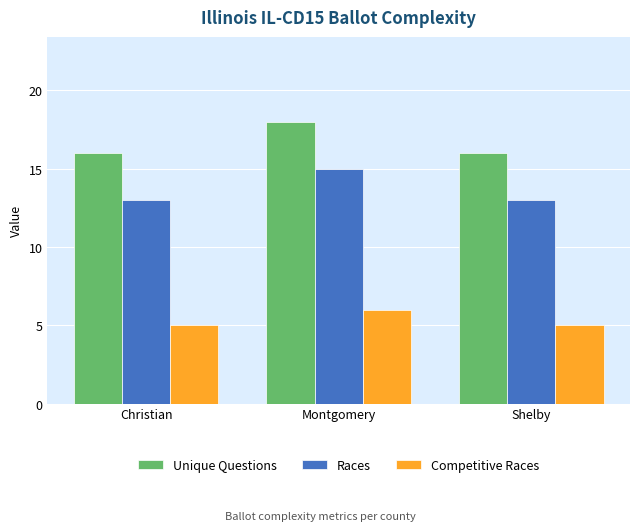

What is the value of the Races bar at the 2nd from the left?

15